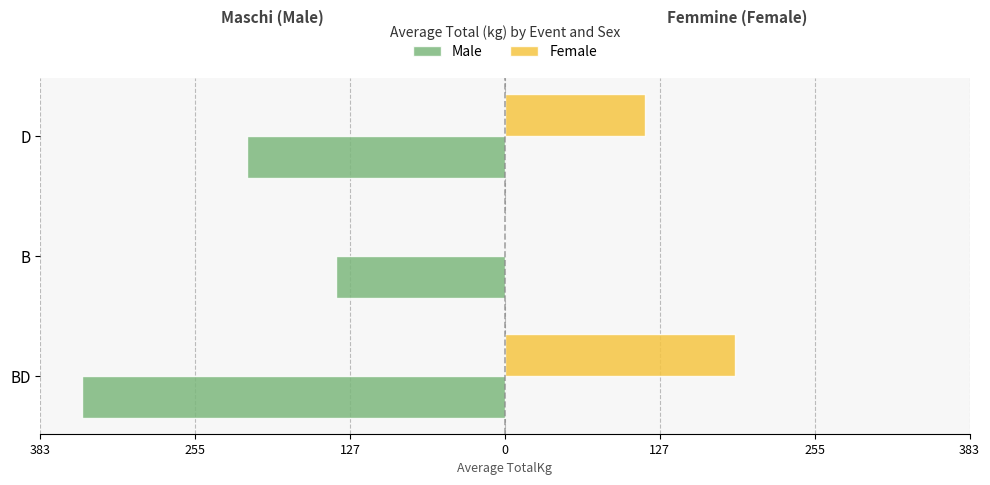

What are all the series names shown in the legend?

Male, Female